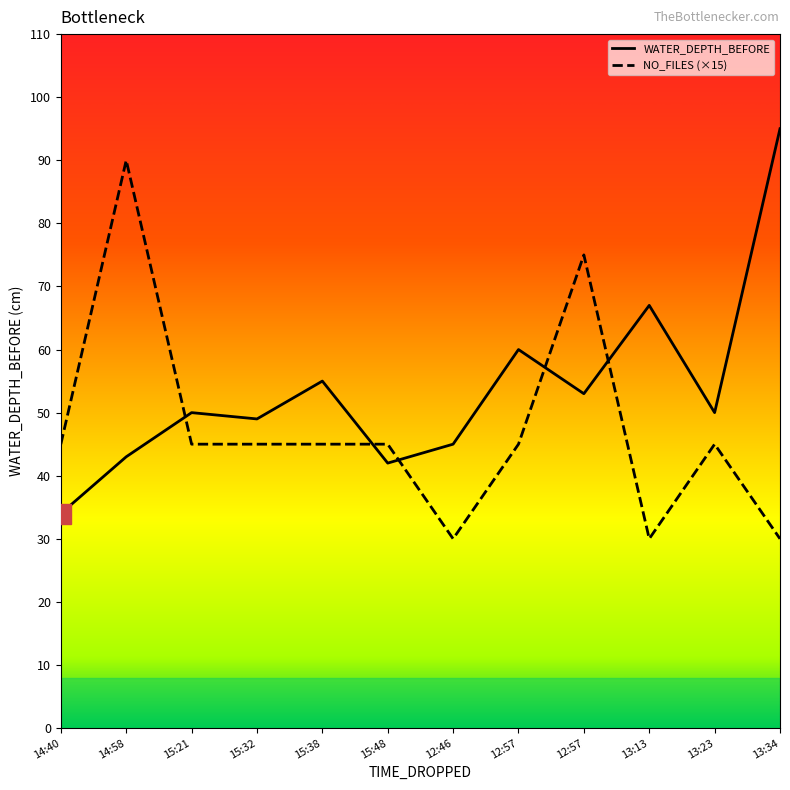

Reading right to left, transcribe all the data shown in this chart.

WATER_DEPTH_BEFORE: 13:34=95	13:23=50	13:13=67	12:57=53	12:57=60	12:46=45	15:48=42	15:38=55	15:32=49	15:21=50	14:58=43	14:40=34
NO_FILES: 13:34=30	13:23=45	13:13=30	12:57=75	12:57=45	12:46=30	15:48=45	15:38=45	15:32=45	15:21=45	14:58=90	14:40=45